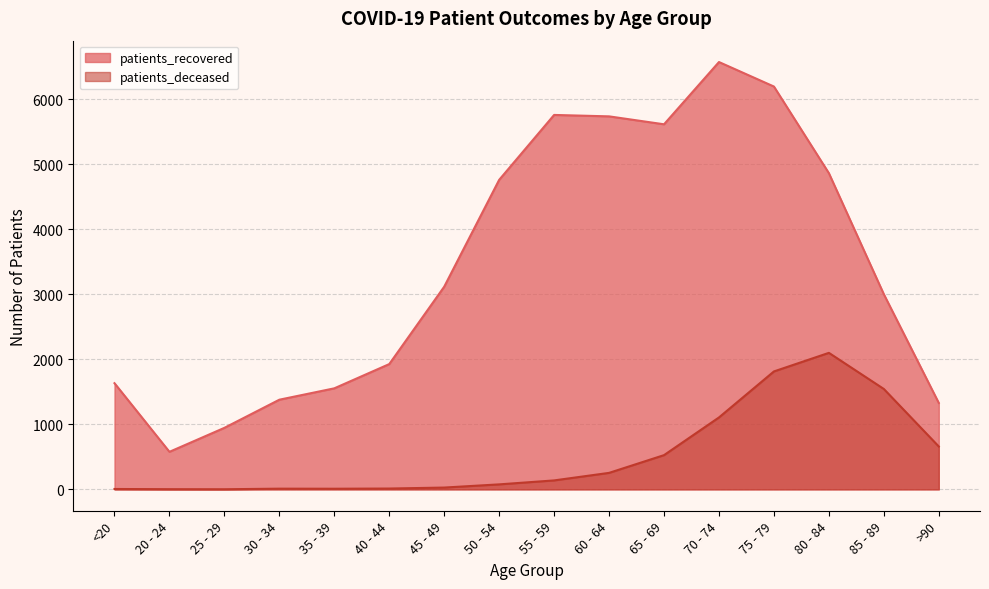

How many lines are shown in the chart?

2